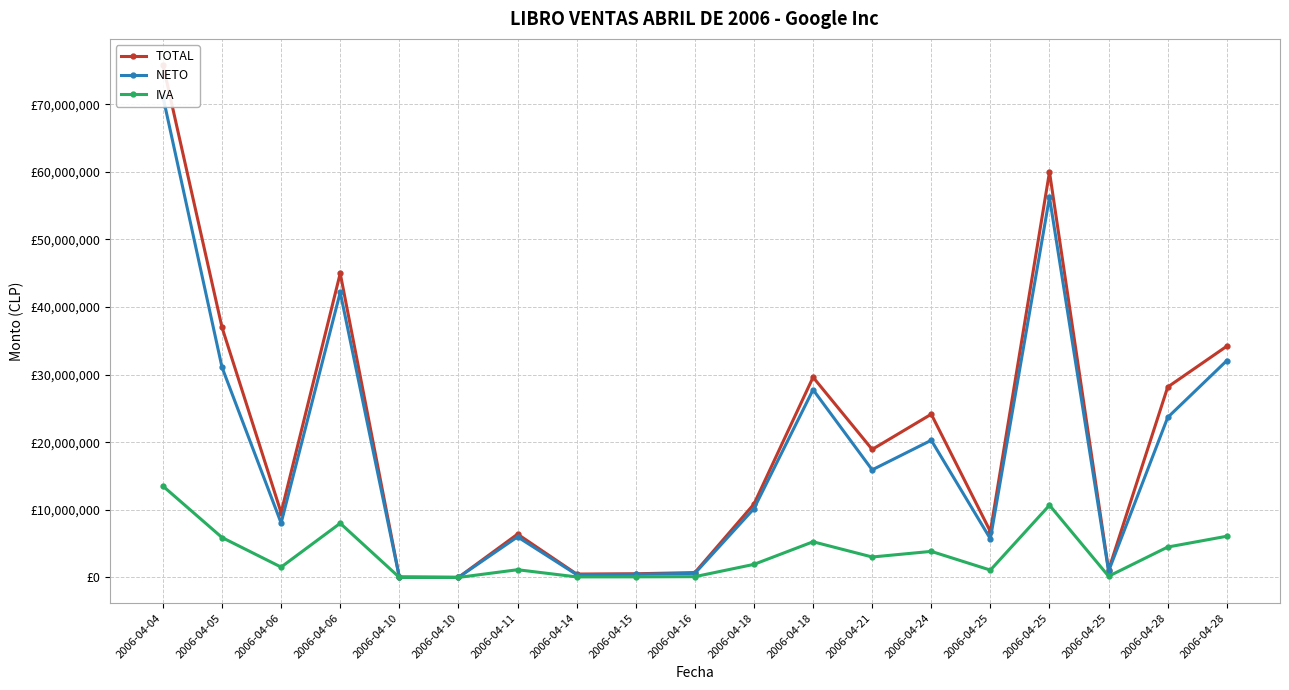

How many values in the NETO series exceed 10180767?

9